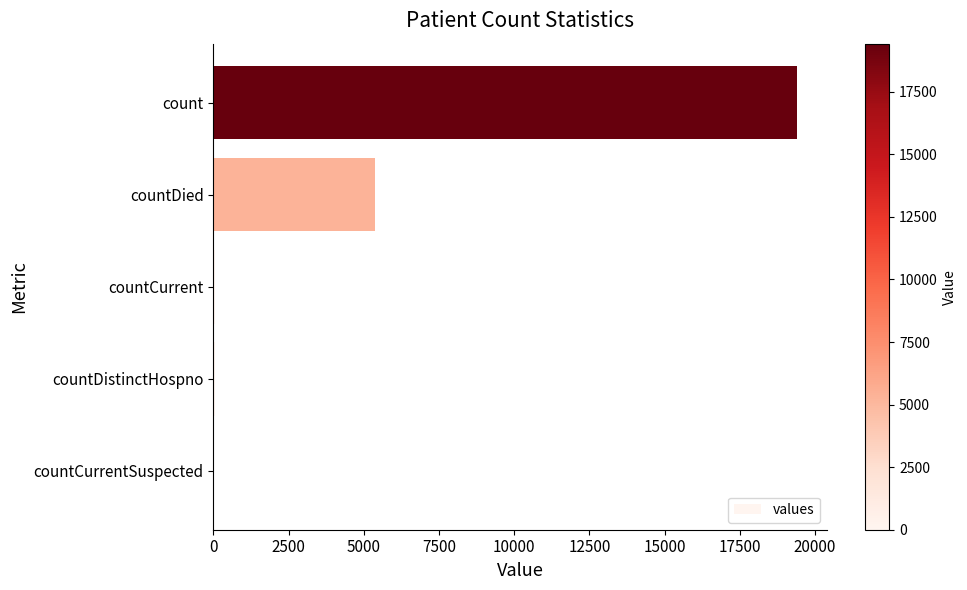

Which label corresponds to the largest value in the chart?

count